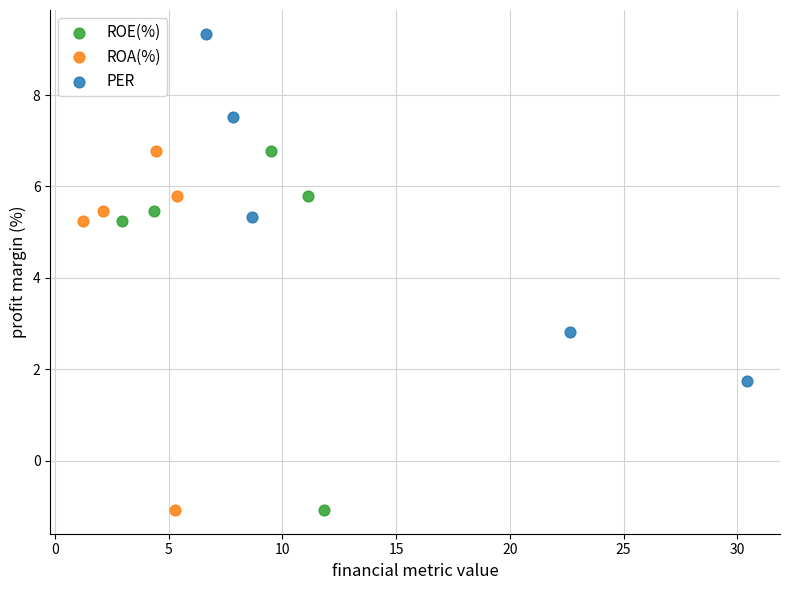

Which series reaches the maximum Y coordinate?

PER